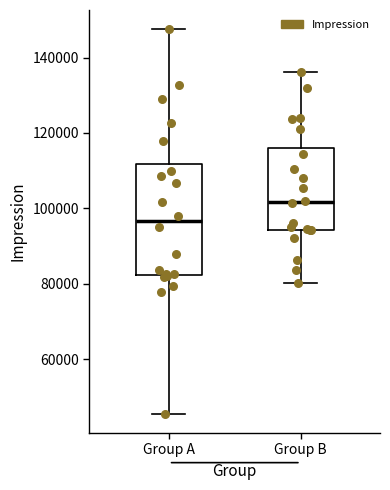

Reading left to right, read every box against the y-axis: the position of its median line, the range the box covers, and the ends of its whiskers. The values are not printed on the chart, so give them approximately, as read against the axis.

Group A: median 96000, box 82000 to 112000, whiskers 46000 to 148000
Group B: median 102000, box 94000 to 116000, whiskers 80000 to 136000